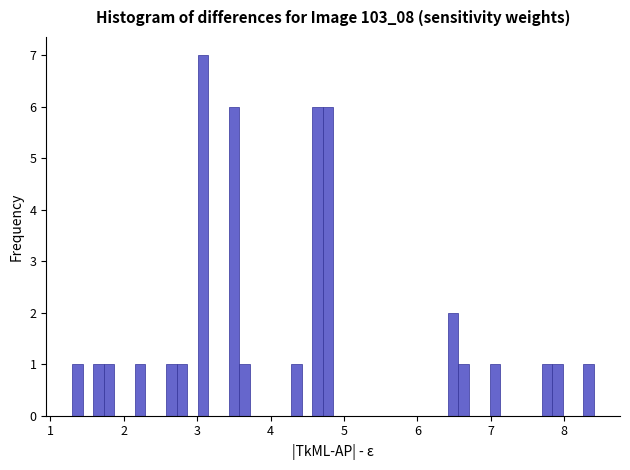

Around what value on the x-axis is the tallest bar? Give the approximate position of its centre, as read against the axis.

3.1